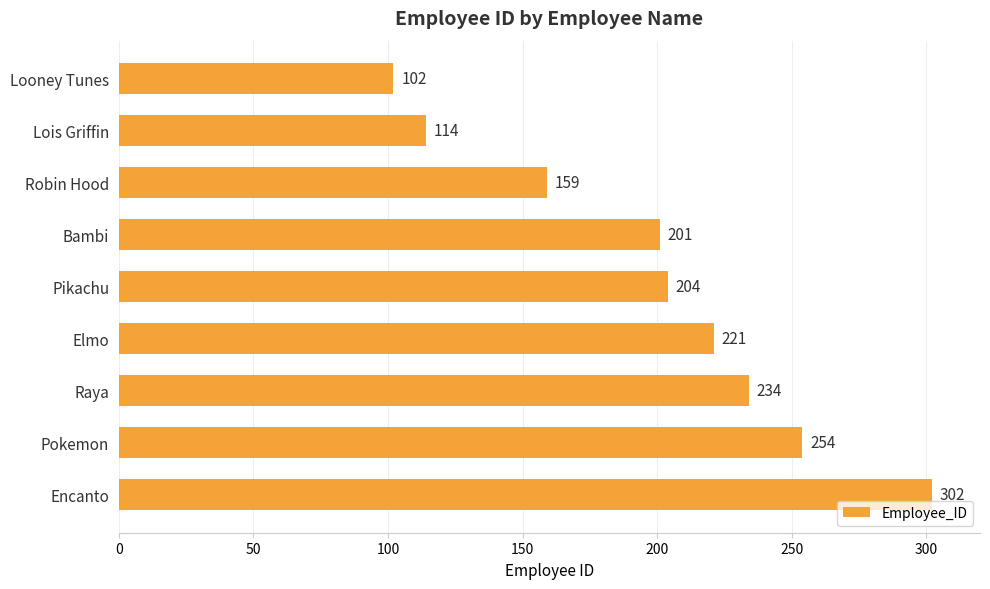

How many distinct data groups are displayed?

1